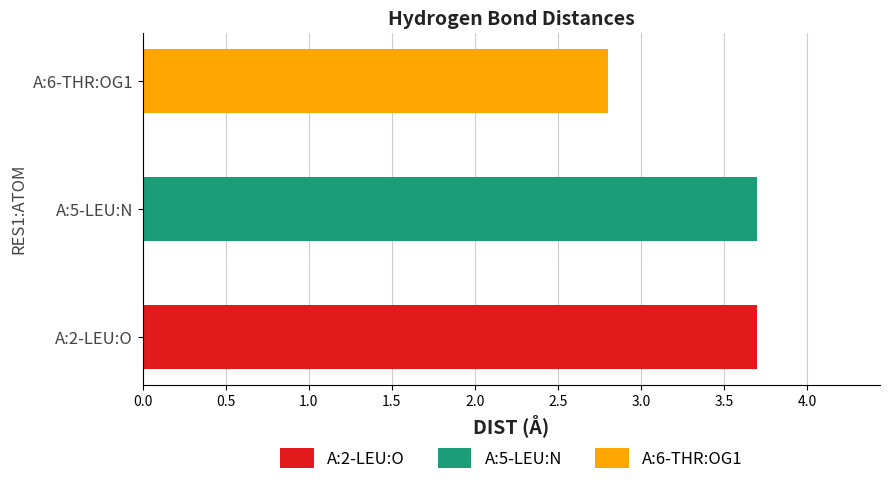

What is the sum of the values at A:2-LEU:O and A:5-LEU:N?

7.4